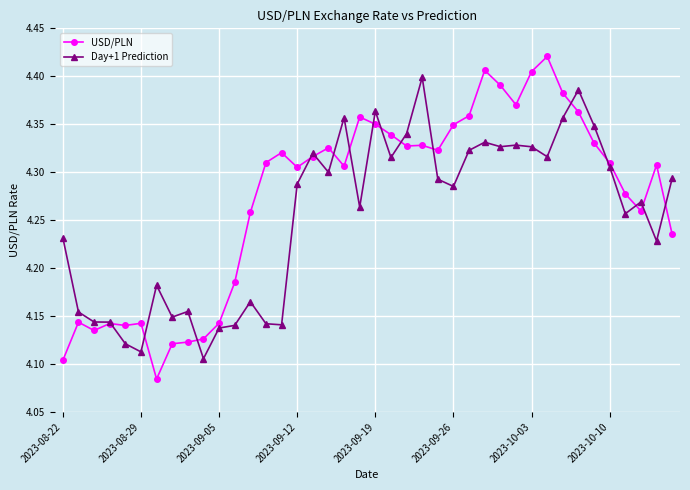

Count the USD/PLN values in the range 4 to 5.

40